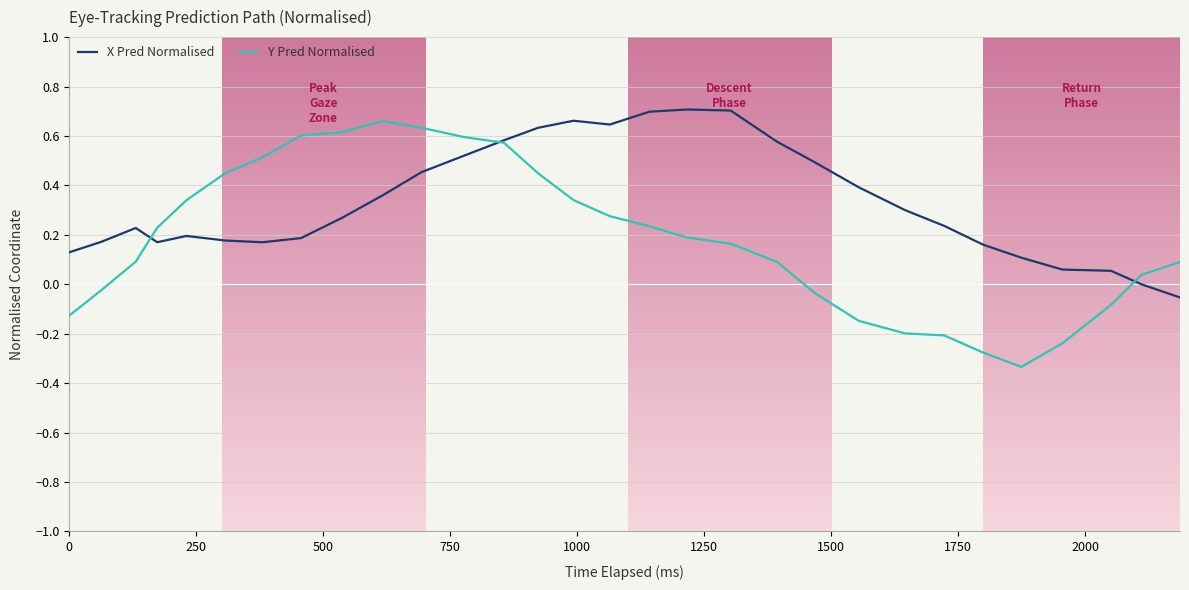

How many values in the Y Pred Normalised series exceed 0?

20